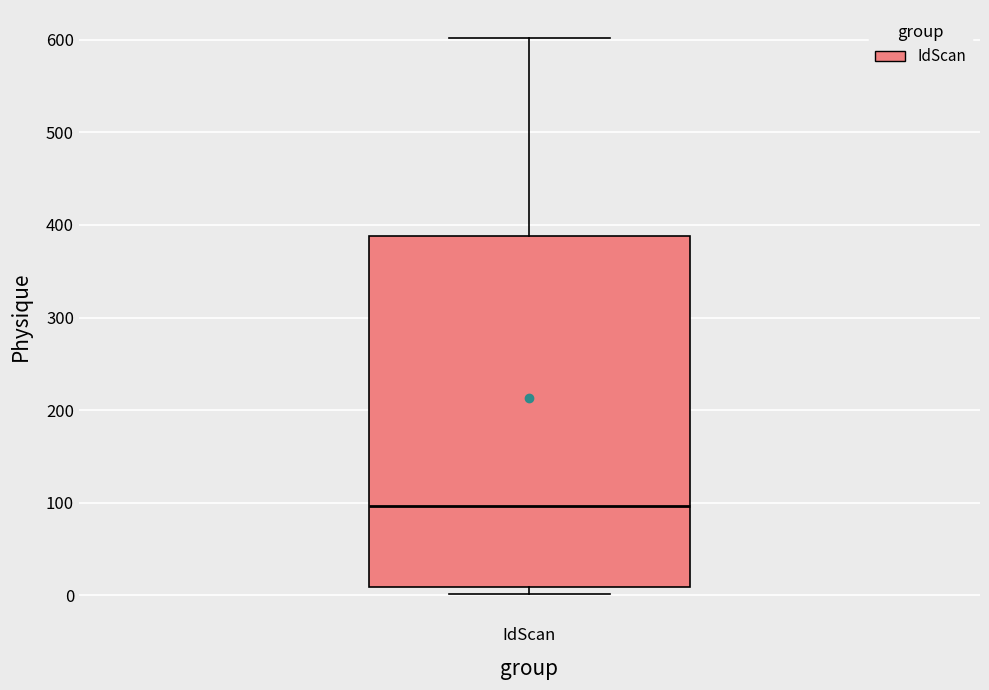

Where is the lower edge of the box for IdScan on the y-axis? The values are not printed on the chart, so give them approximately, as read against the axis.

10